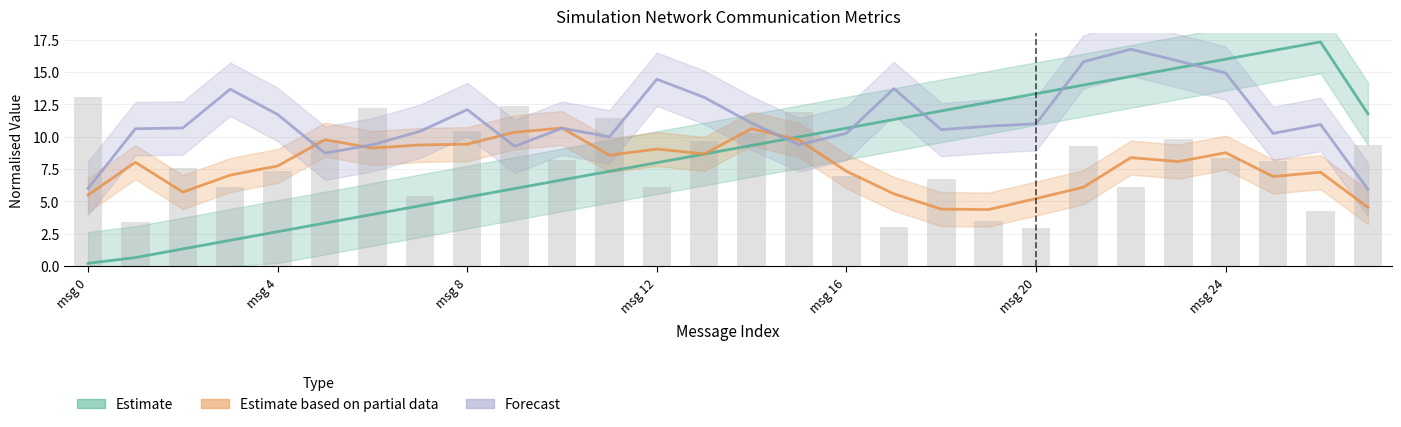

At how many categories does at least one series exceed 11?

17